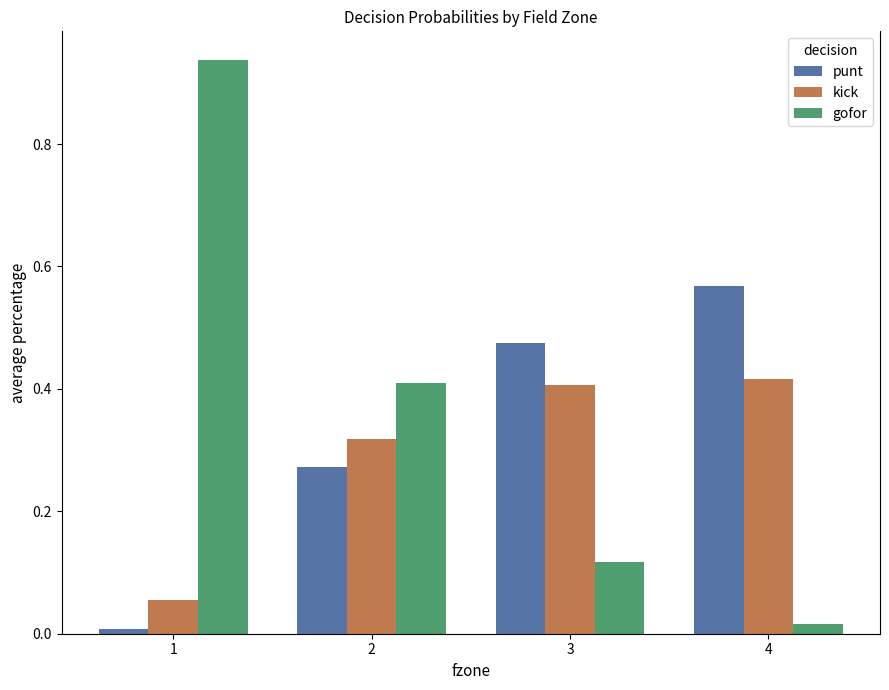

At 1, list the series in order from largest to smallest.

gofor, kick, punt